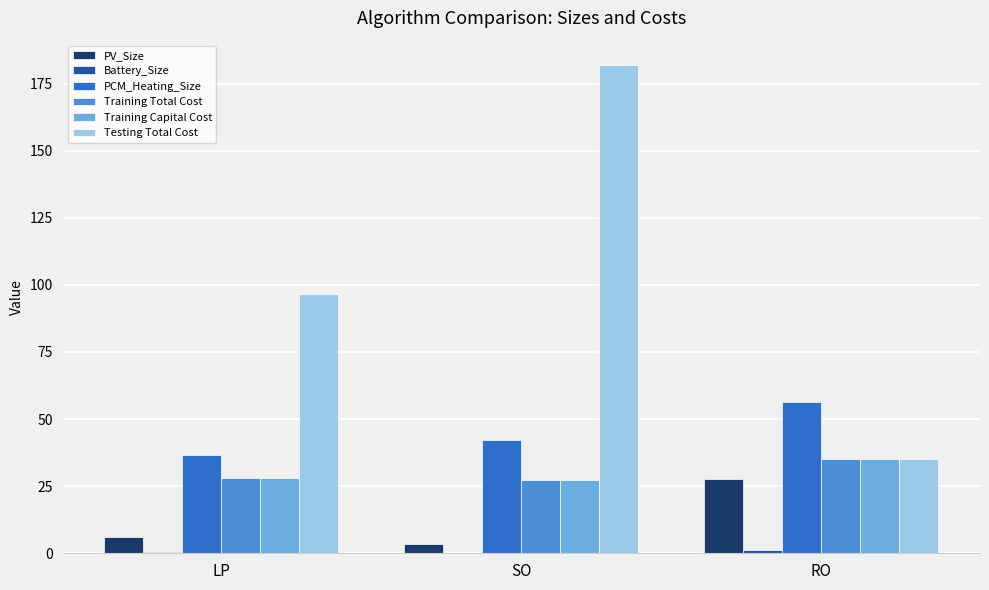

The Testing Total Cost series shows 181.9 at SO. True or false?

True